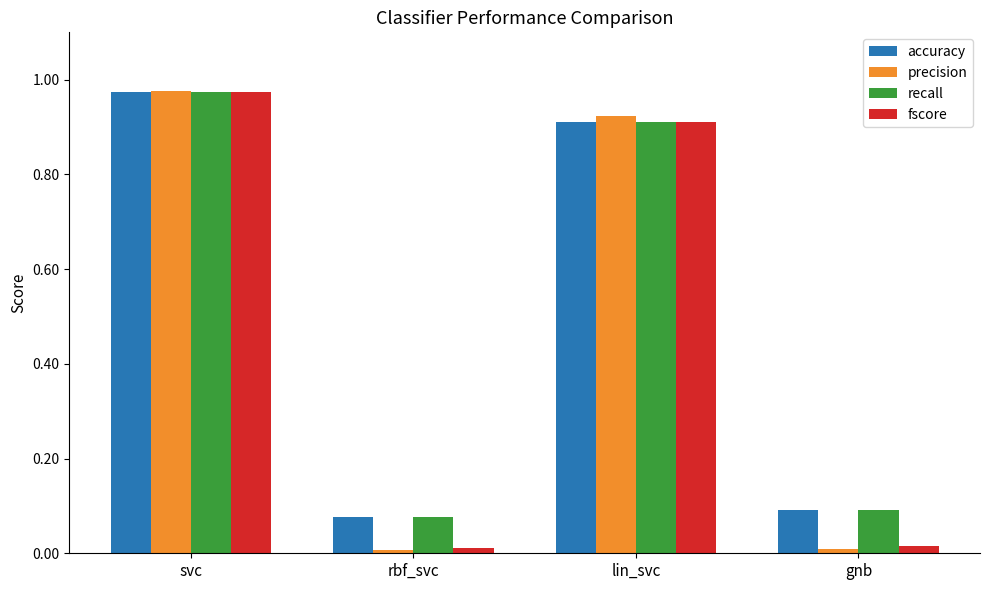

Which series has the largest range (max minus min)?

precision